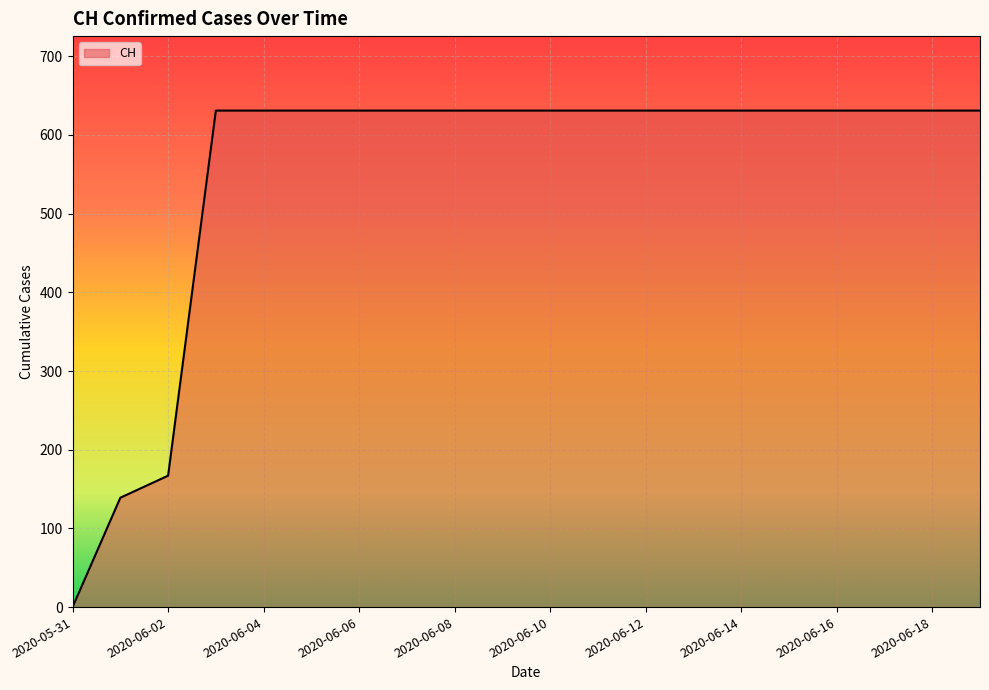

What is the maximum value shown in the chart?

631